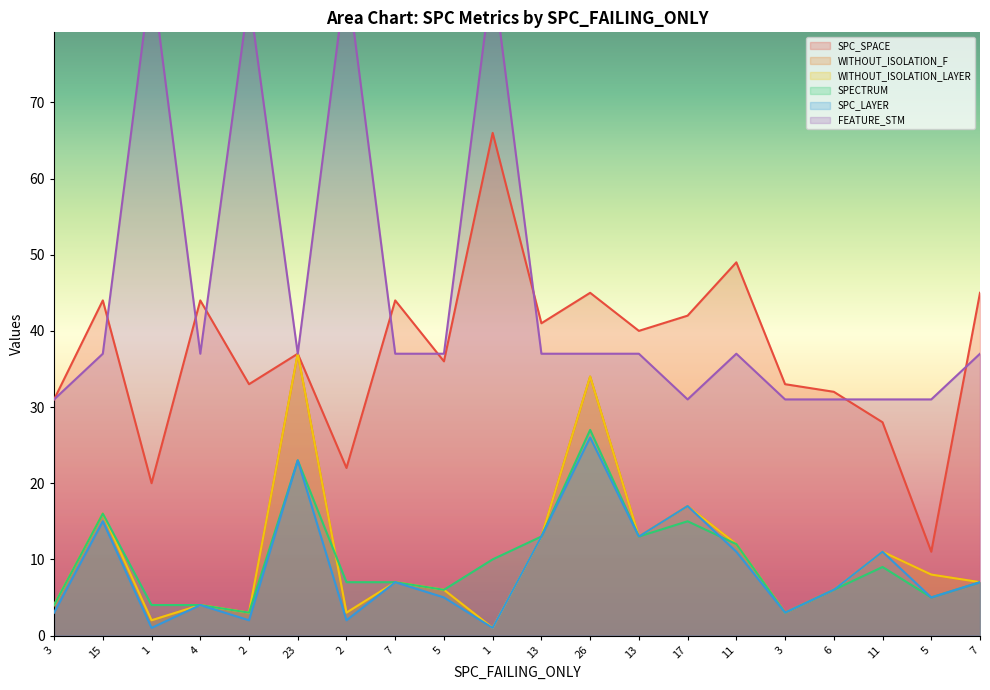

How many values in the WITHOUT_ISOLATION_F series are below 7?

9